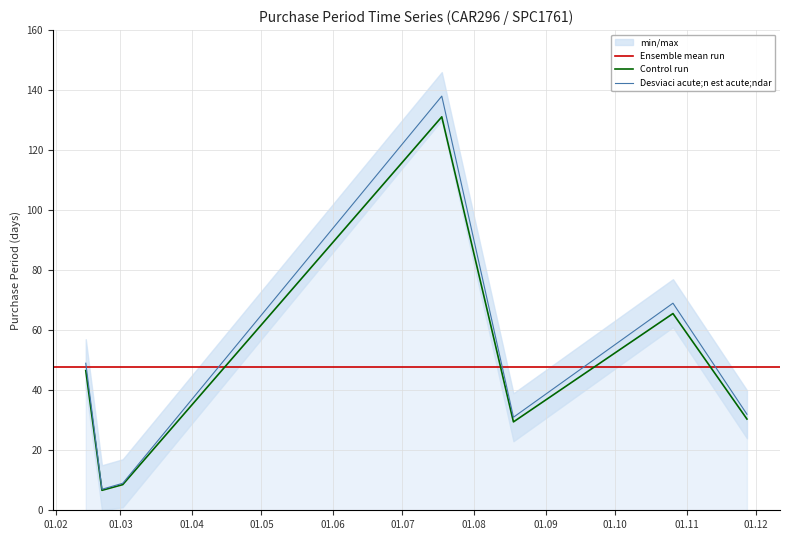

Is it true that the value at 2017-07-18 is 36.5?

False